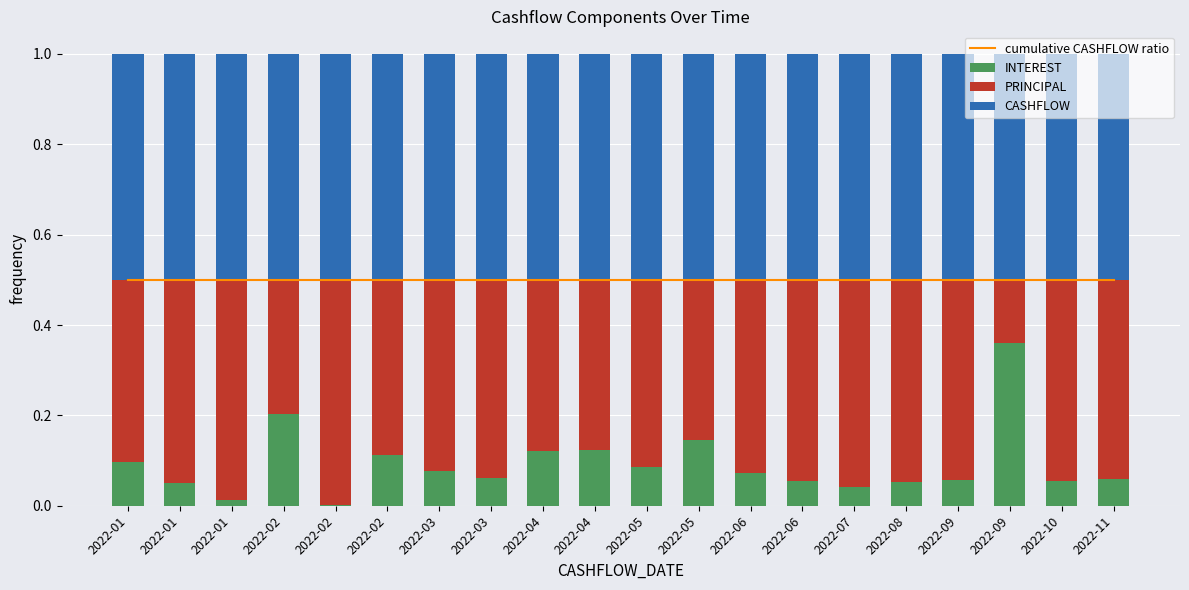

Which label corresponds to the smallest value in the chart?

2022-02